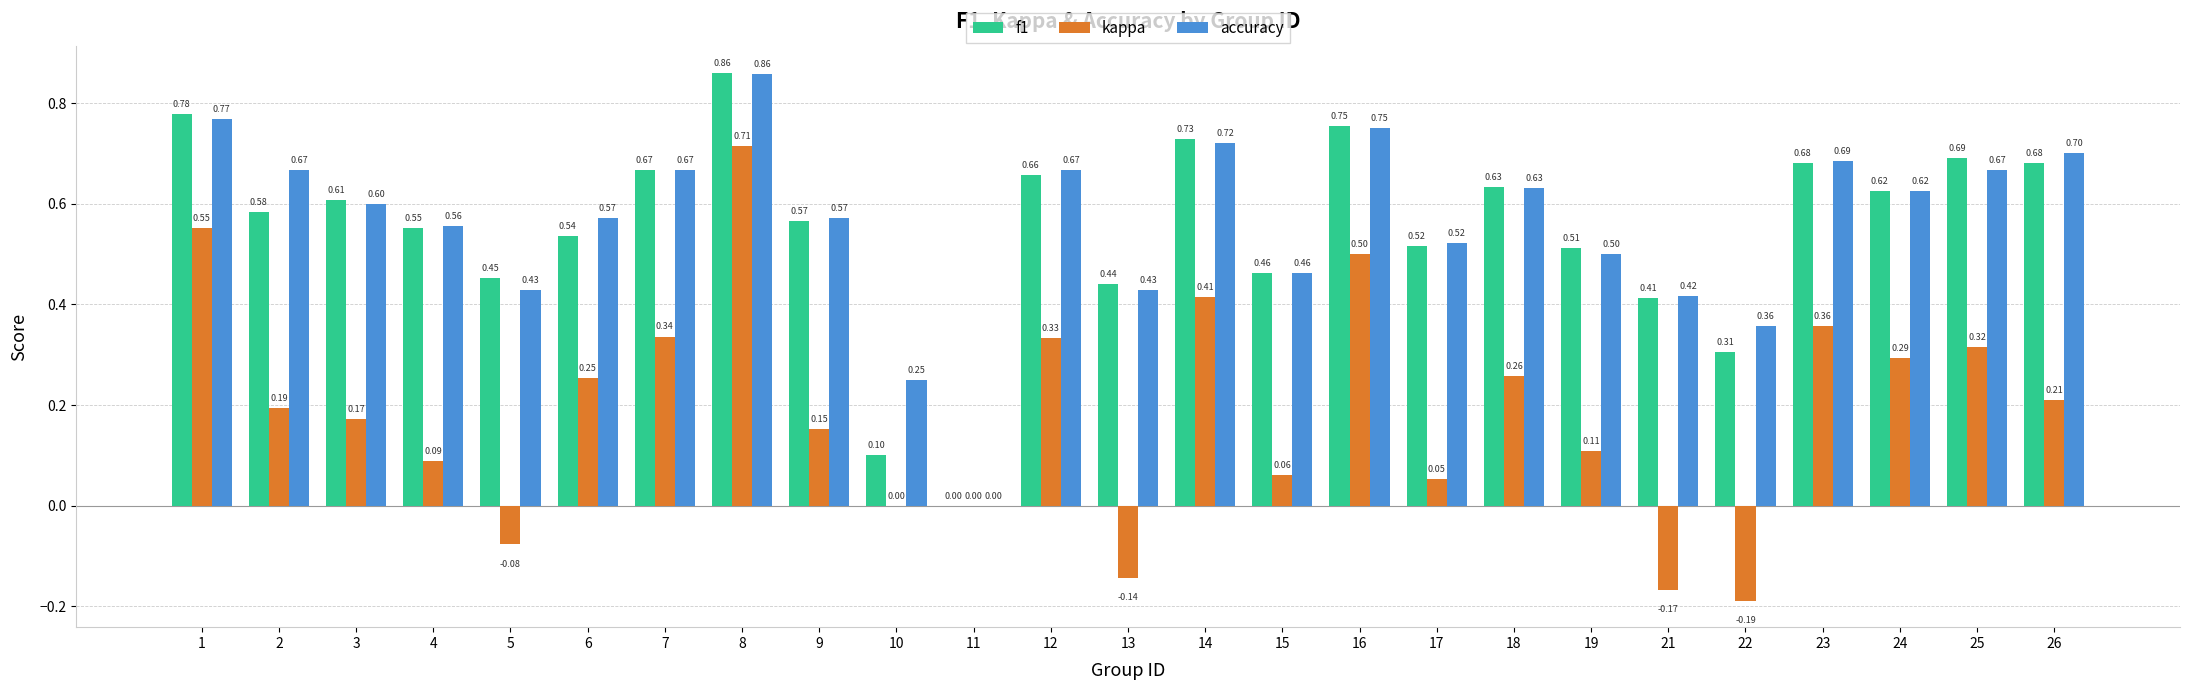

Which series has the largest total across all categories?

accuracy